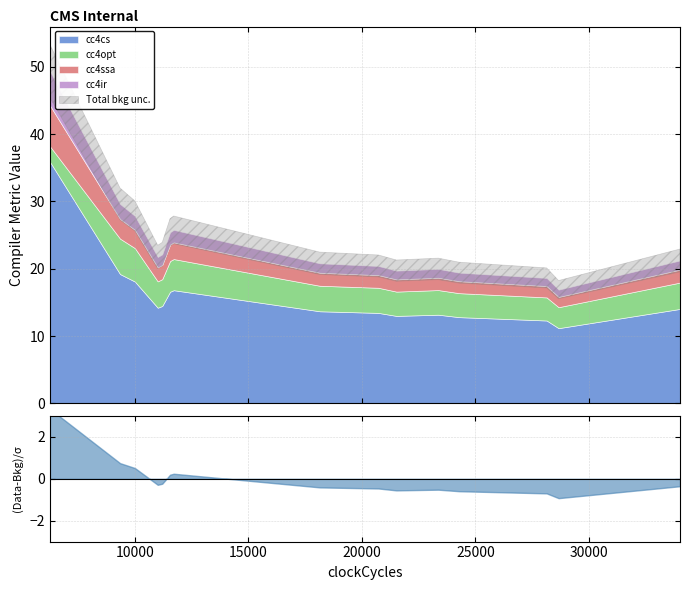

What is the minimum value for cc4ir?

1.1